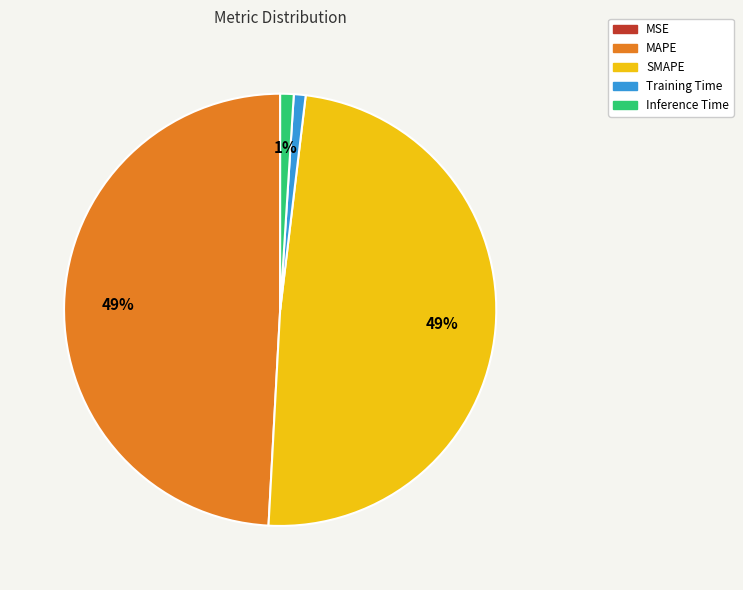

To the nearest percent, what is the difference between the largest and smallest slice percentages?

49%